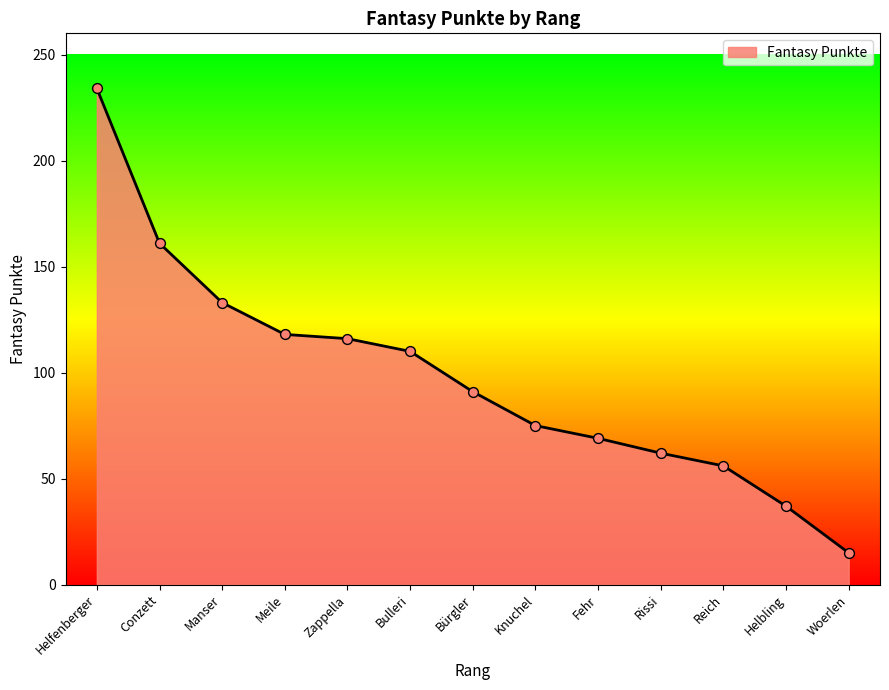

What is the change in value from Meile to Reich?

-62